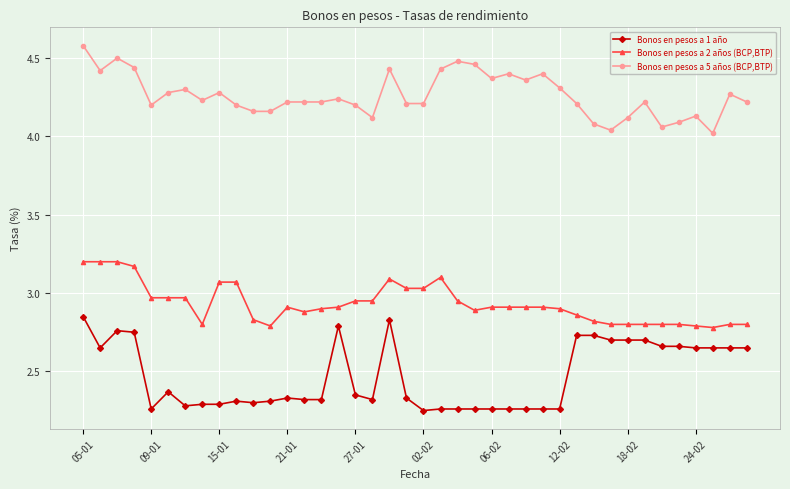

What is the difference between the maximum and minimum values in the Bonos en pesos a 1 año series?

0.6